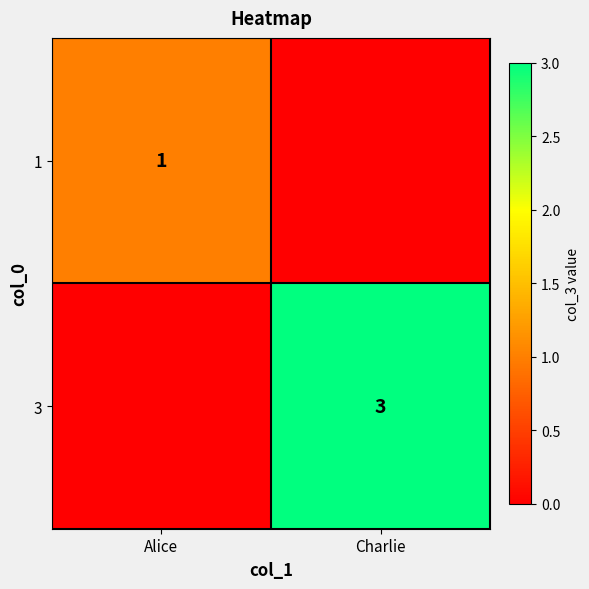

Is the value of 3 at Charlie greater than the value of 1 at Alice?

Yes